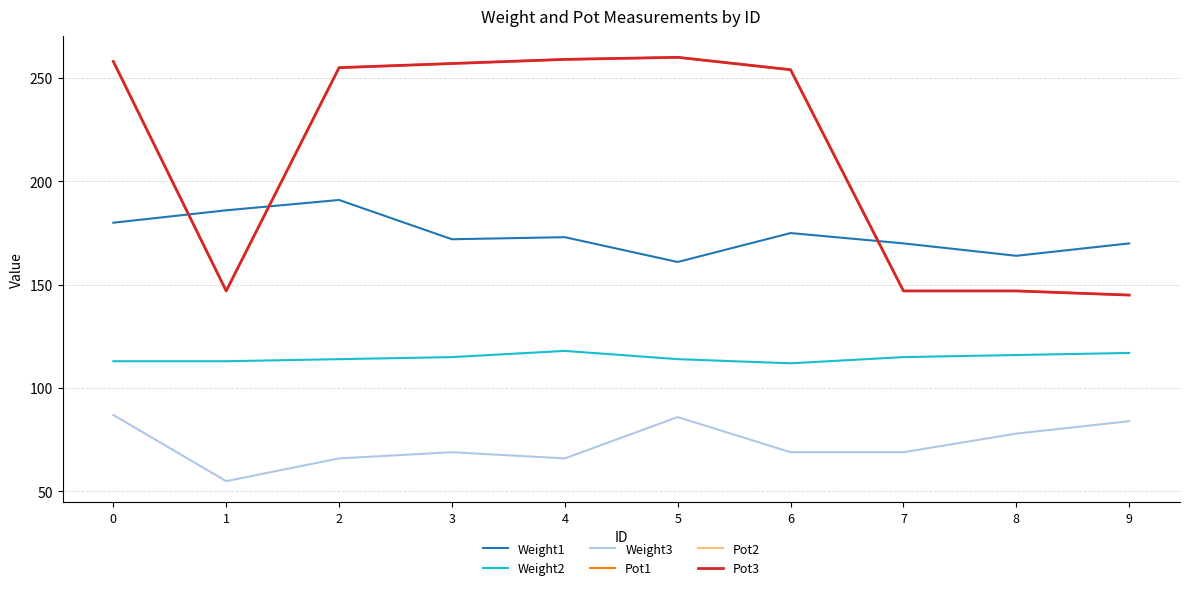

How many interior local peaks does the Pot3 series have?

1